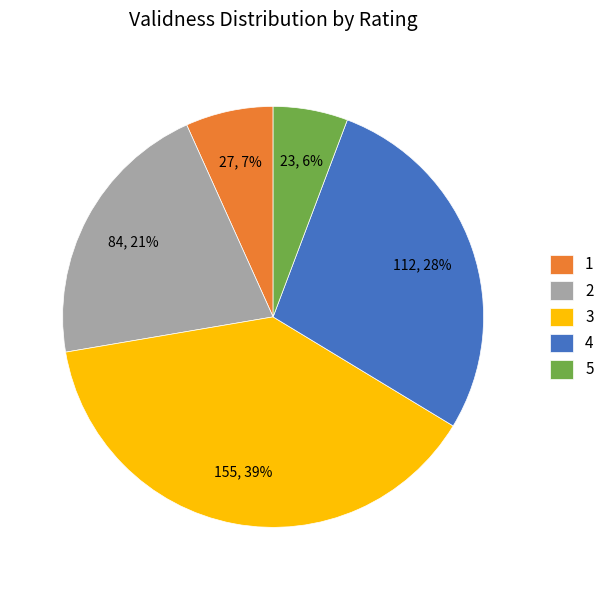

Which has a higher value, 5 or 3?

3